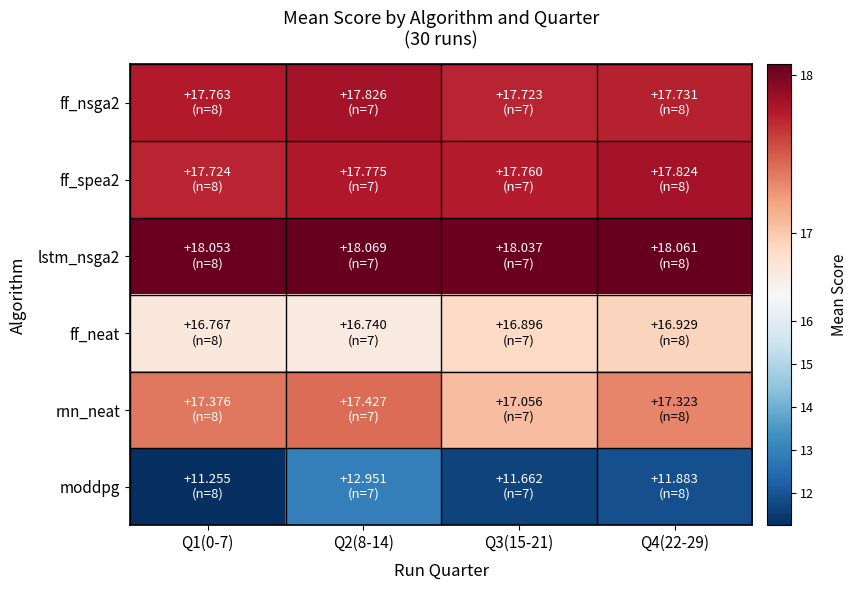

What is the total value across all series at Q3(15-21)?

99.1